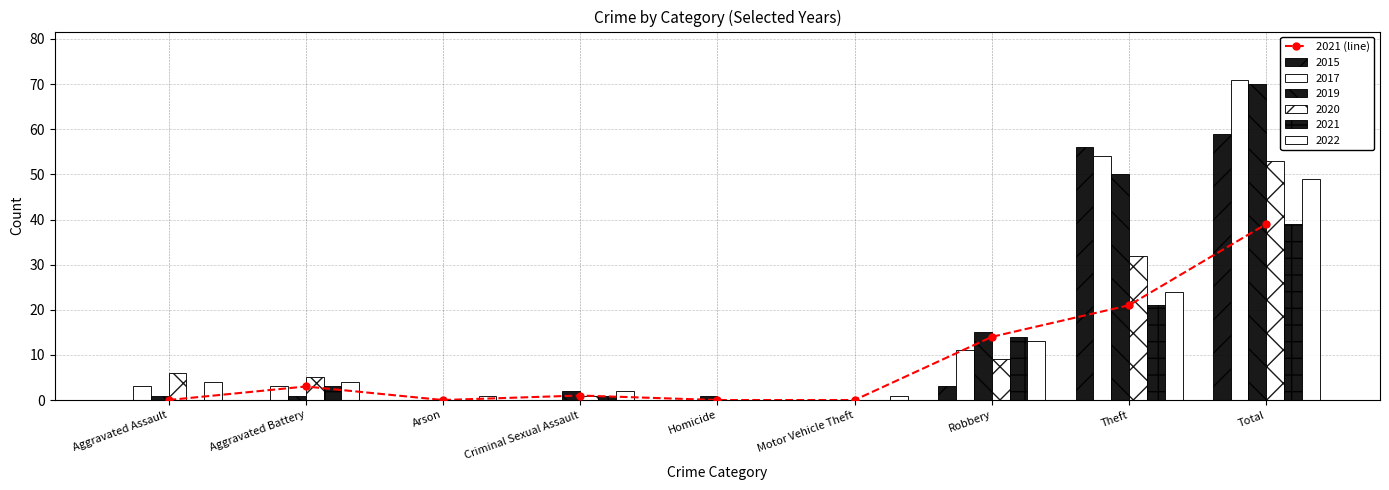

What is the maximum value shown in the chart?

39